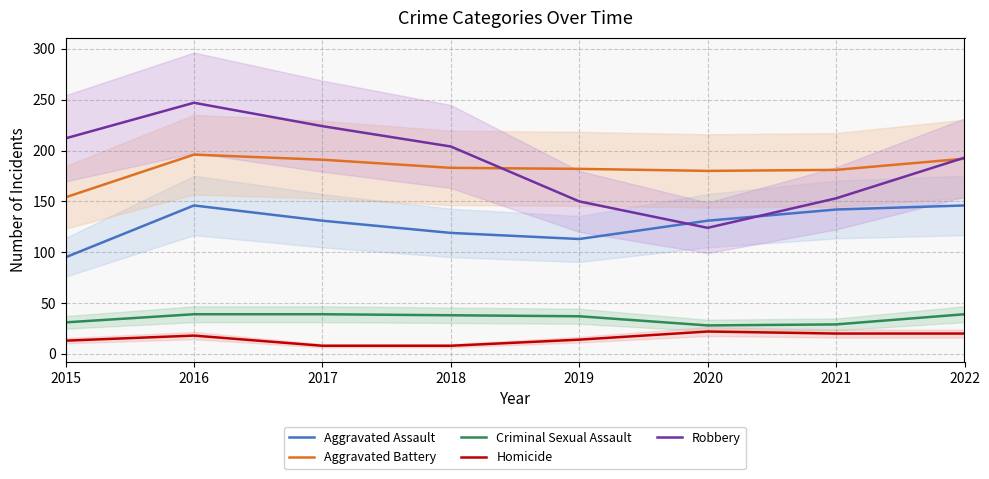

Reading left to right, transcribe all the data shown in this chart.

Aggravated Assault: 2015=95	2016=146	2017=131	2018=119	2019=113	2020=131	2021=142	2022=146
Aggravated Battery: 2015=154	2016=196	2017=191	2018=183	2019=182	2020=180	2021=181	2022=192
Criminal Sexual Assault: 2015=31	2016=39	2017=39	2018=38	2019=37	2020=28	2021=29	2022=39
Homicide: 2015=13	2016=18	2017=8	2018=8	2019=14	2020=22	2021=20	2022=20
Robbery: 2015=212	2016=247	2017=224	2018=204	2019=150	2020=124	2021=153	2022=193